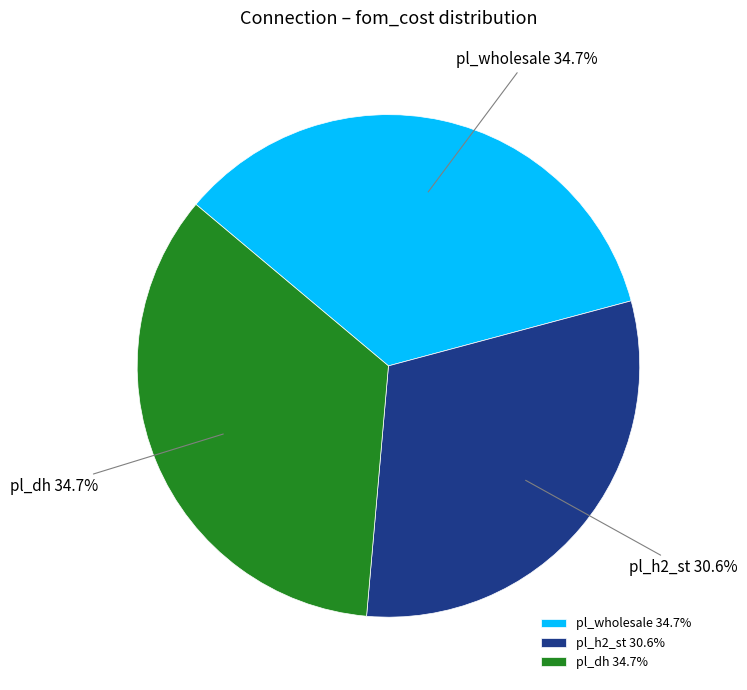

Combined, what portion of the pie is pl_wholesale and pl_dh?

69.4%